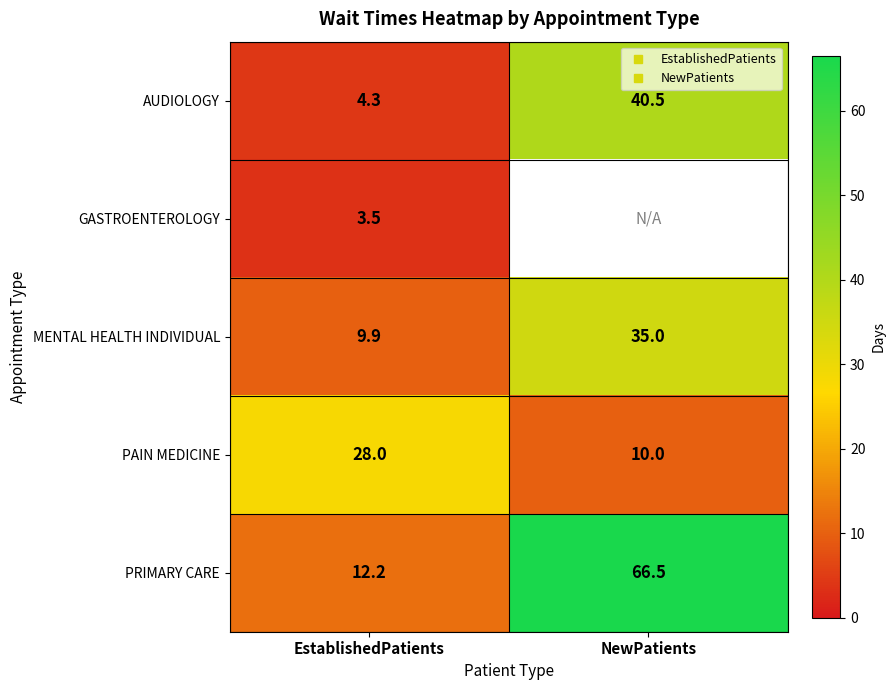

The value of MENTAL HEALTH INDIVIDUAL at EstablishedPatients is 9.9. True or false?

True